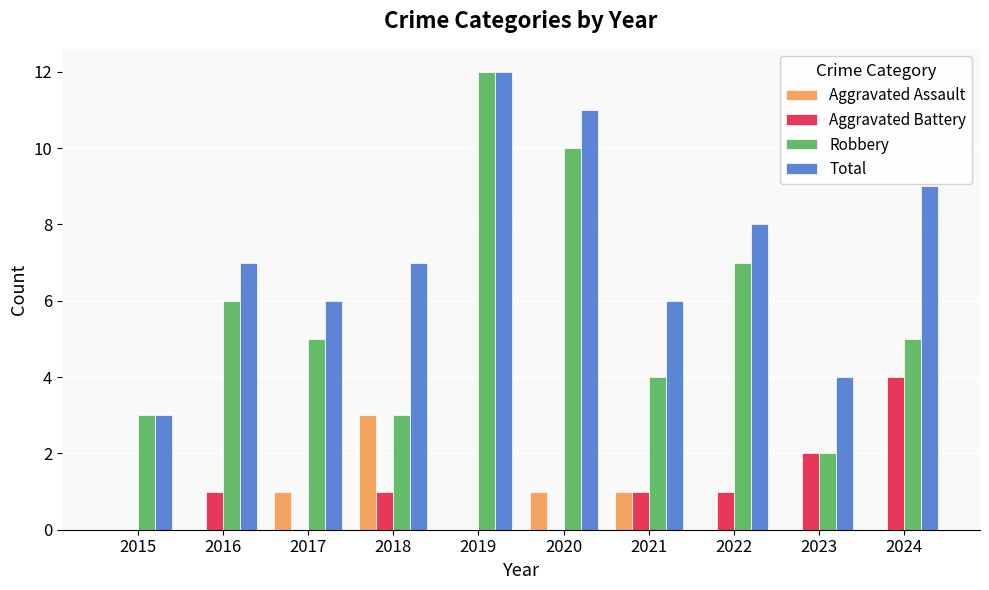

Reading left to right, extract all data points from this chart.

Aggravated Assault: 0	0	1	3	0	1	1	0	0	0
Aggravated Battery: 0	1	0	1	0	0	1	1	2	4
Robbery: 3	6	5	3	12	10	4	7	2	5
Total: 3	7	6	7	12	11	6	8	4	9